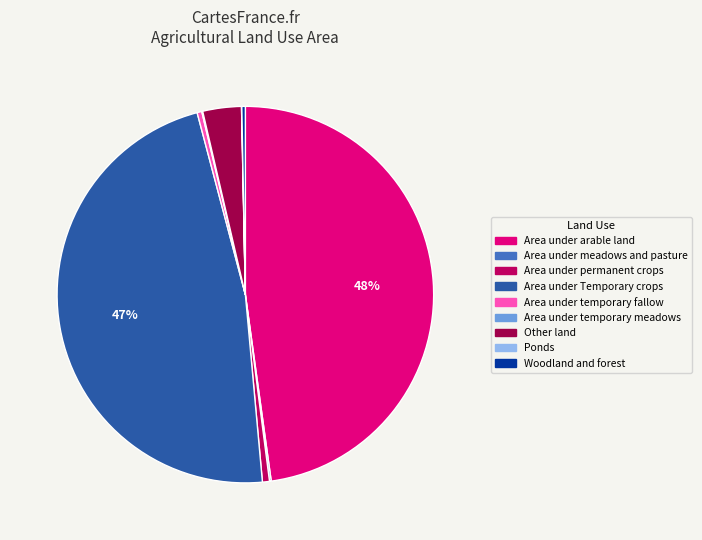

To the nearest percent, what is the difference between the largest and smallest slice percentages?

48%